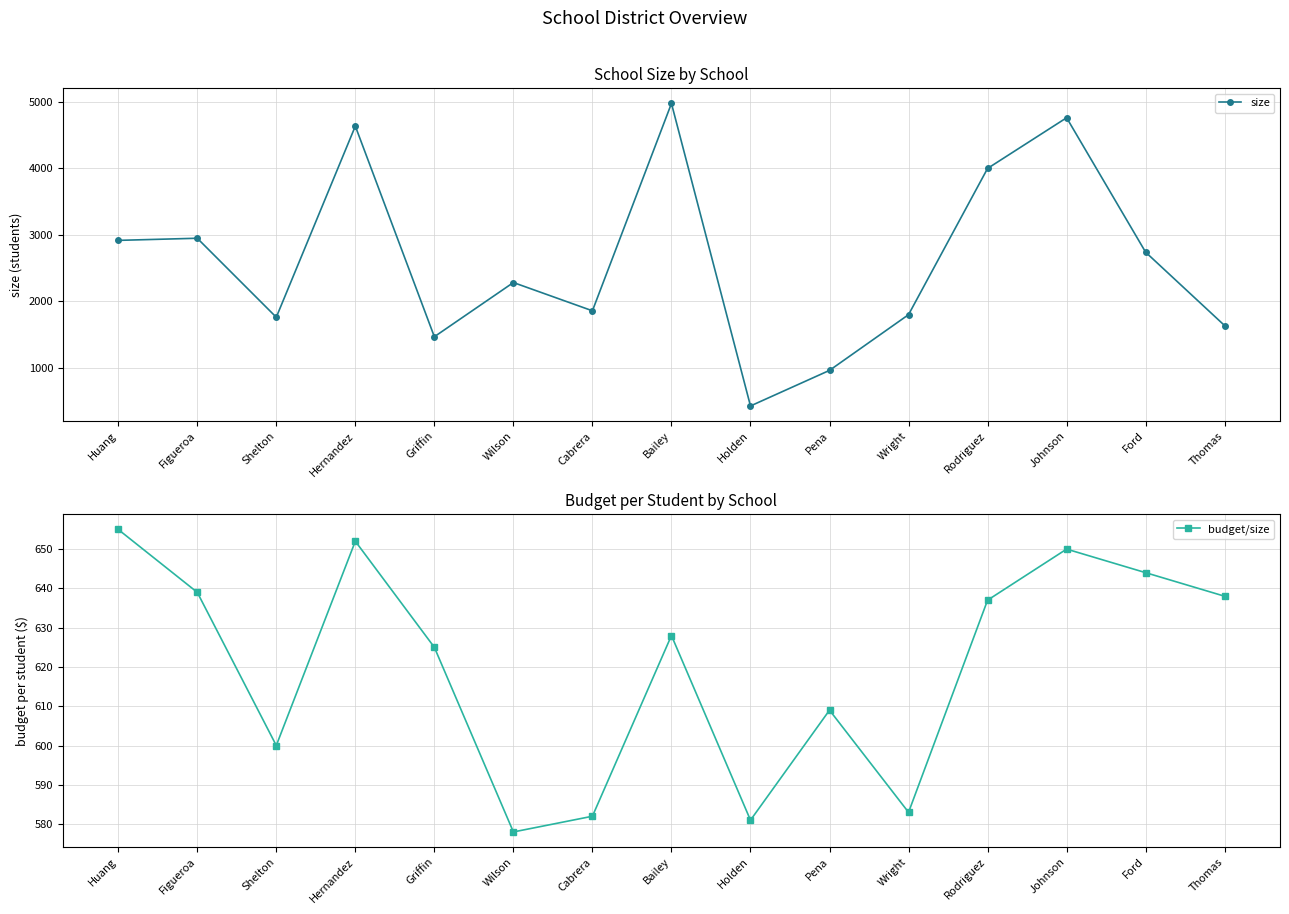

Rank the series by their average value, from highest to lowest.

size, budget/size